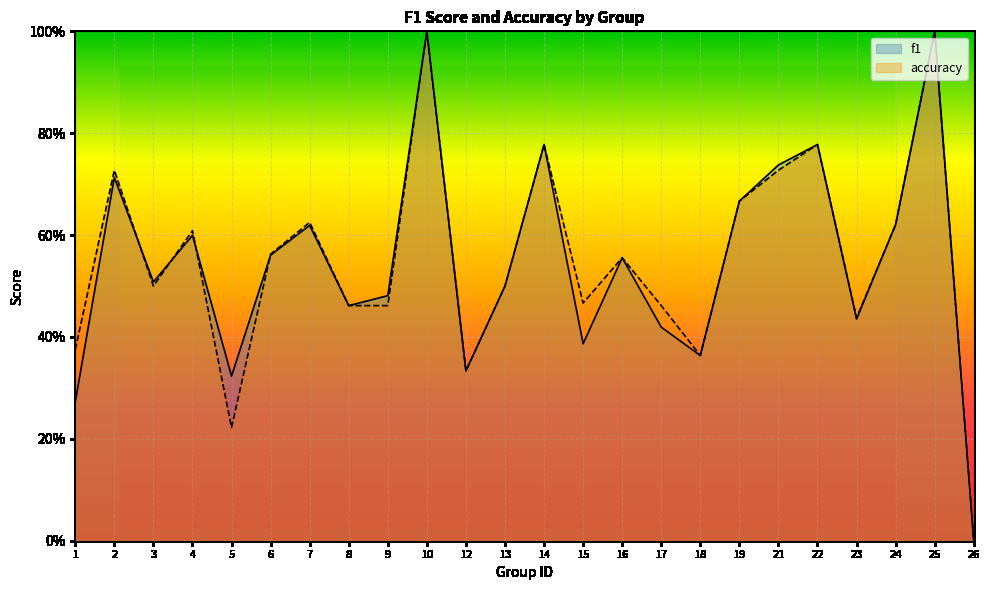

How many lines are shown in the chart?

2